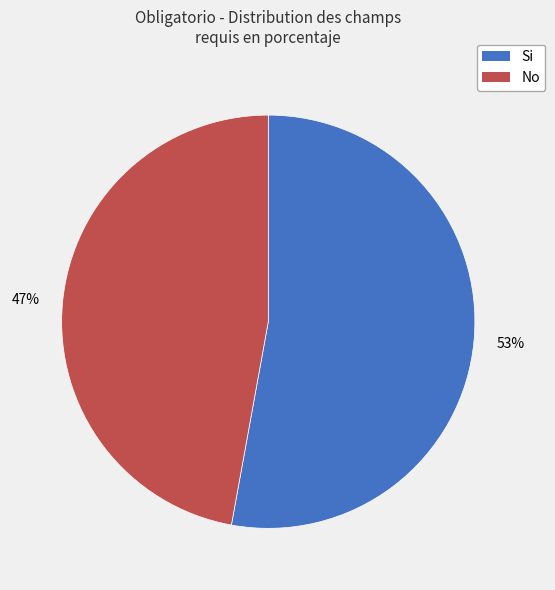

Is the sum of Si and No greater than half?

Yes